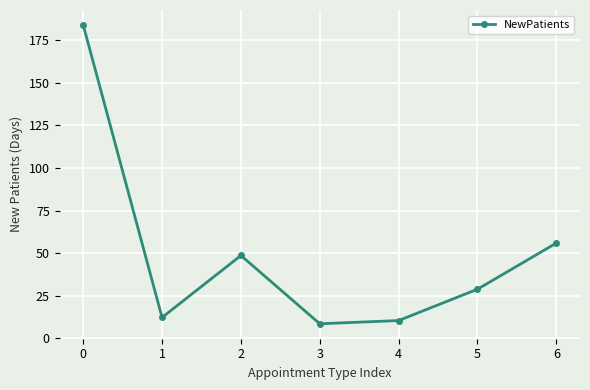

Which label corresponds to the smallest value in the chart?

3